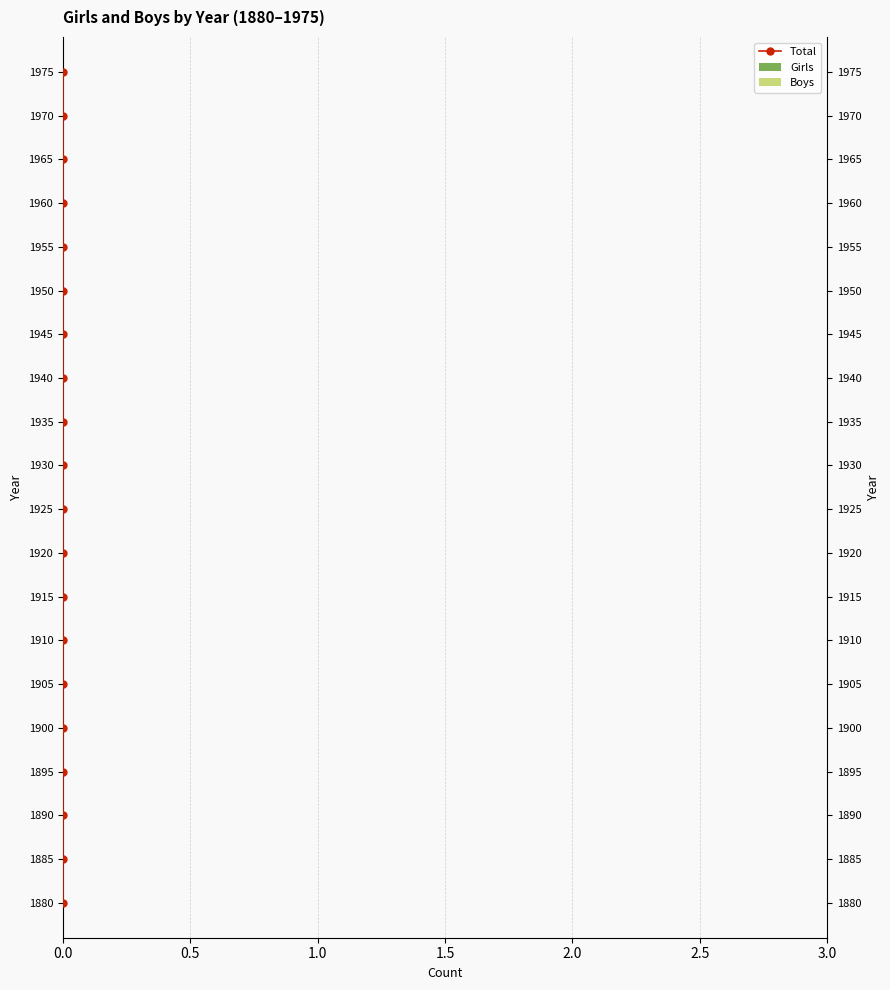

The Boys series shows 0.6 at 1.5. True or false?

False